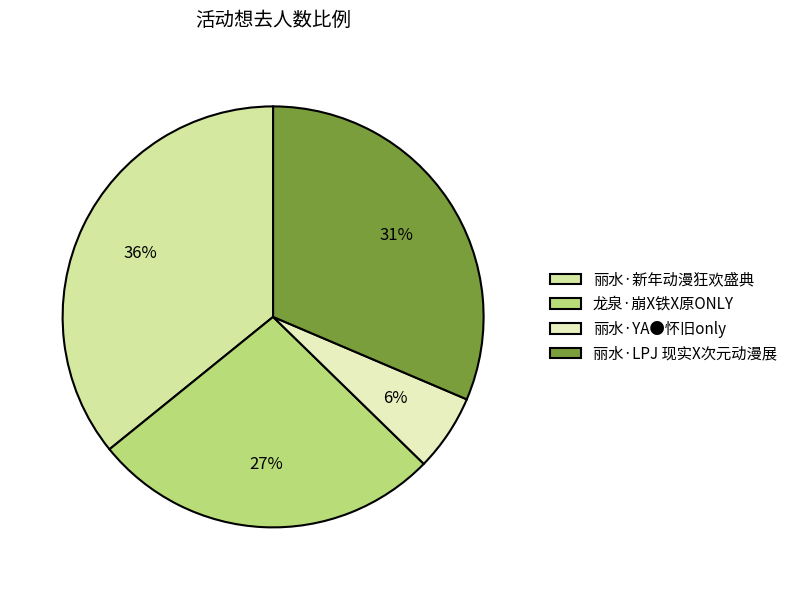

To the nearest percent, what portion does 丽水·YA●怀旧only represent?

6%